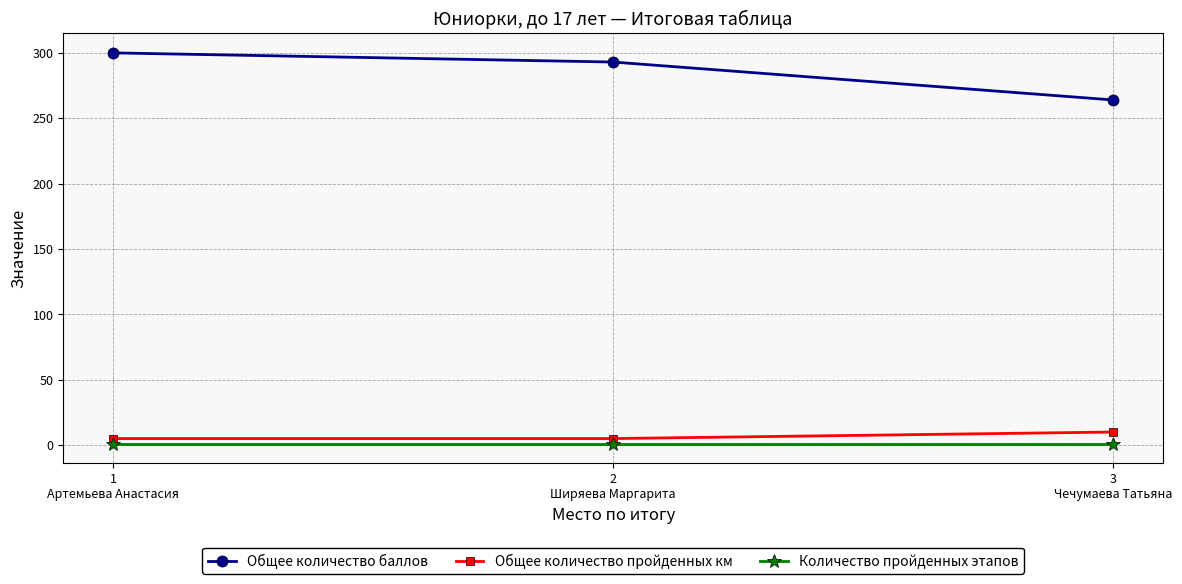

Is the value of Общее количество пройденных км at 1
Артемьева Анастасия greater than the value of Количество пройденных этапов at 2
Ширяева Маргарита?

Yes